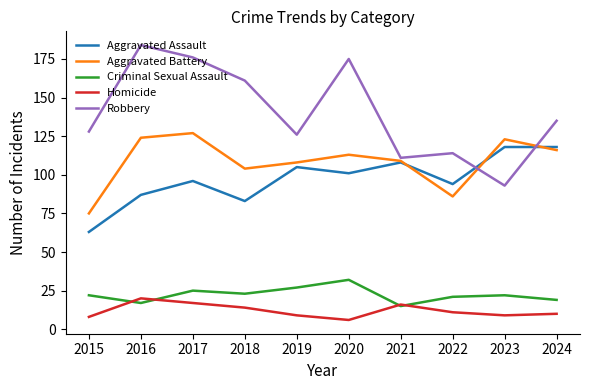

Which series changed the most between 2015 and 2021?

Aggravated Assault